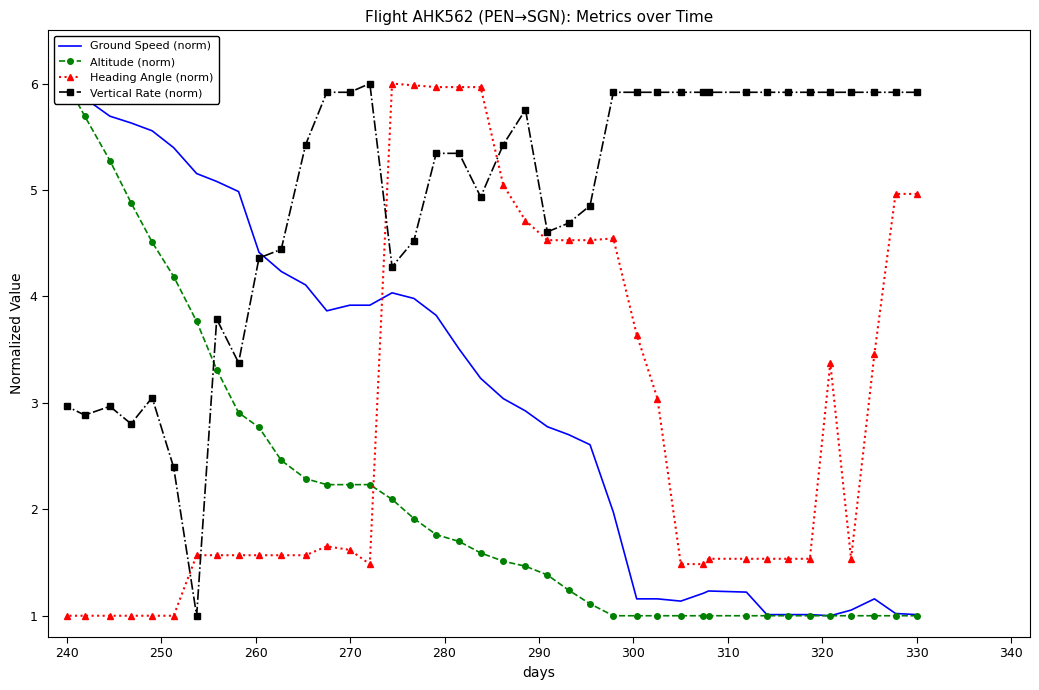

Is it true that Vertical Rate (norm) equals 1.3 at 240?

False